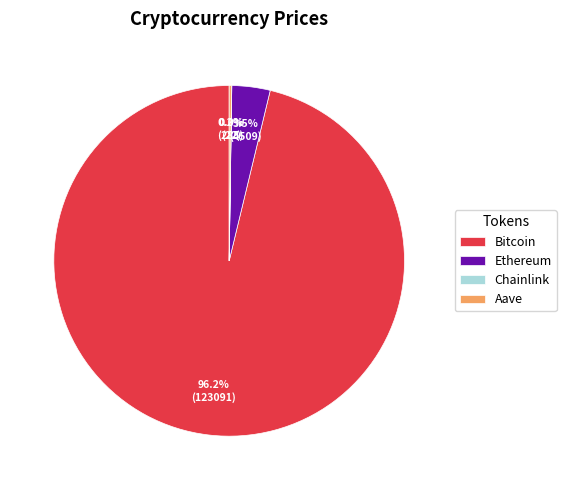

Which slice is the largest?

Bitcoin